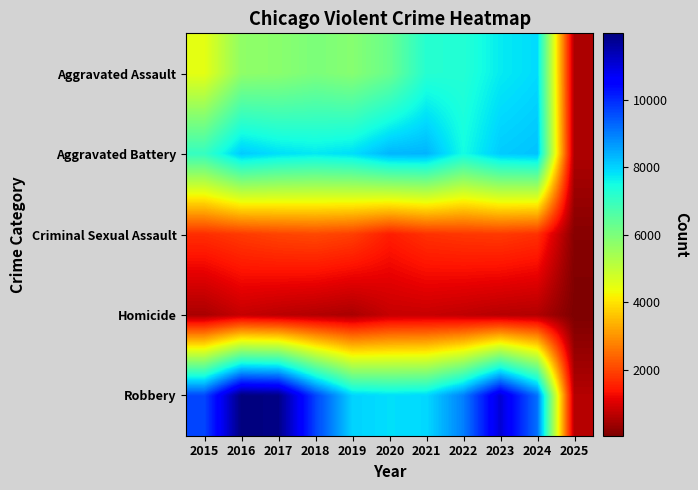

Which series has the largest range (max minus min)?

Robbery